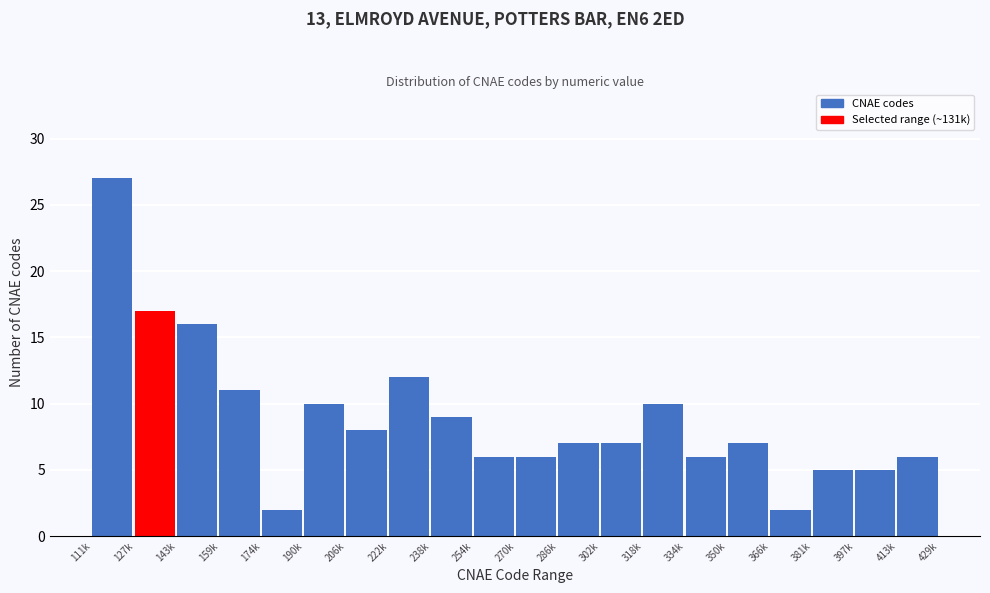

Reading right to left, what are all the values shown in this chart?

6	5	5	2	7	6	10	7	7	6	6	9	12	8	10	2	11	16	17	27